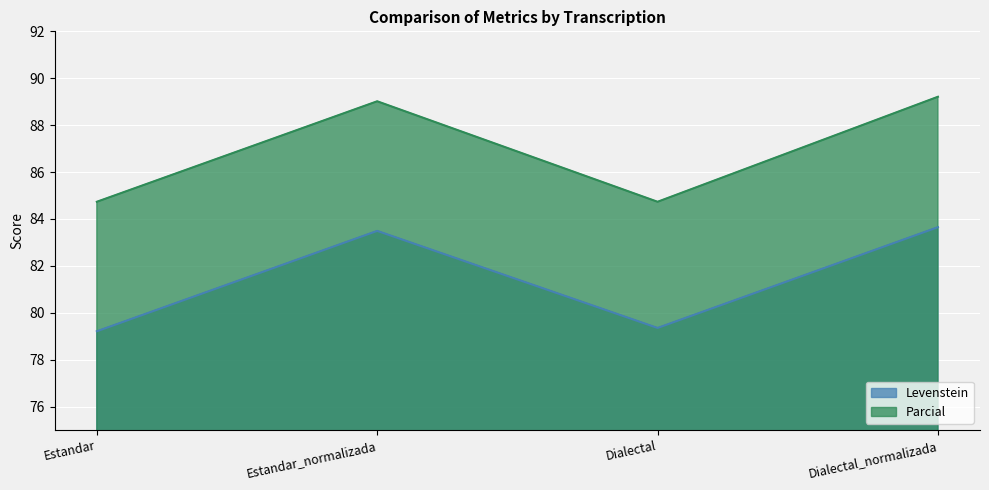

Read the Parcial value at Dialectal.

84.7